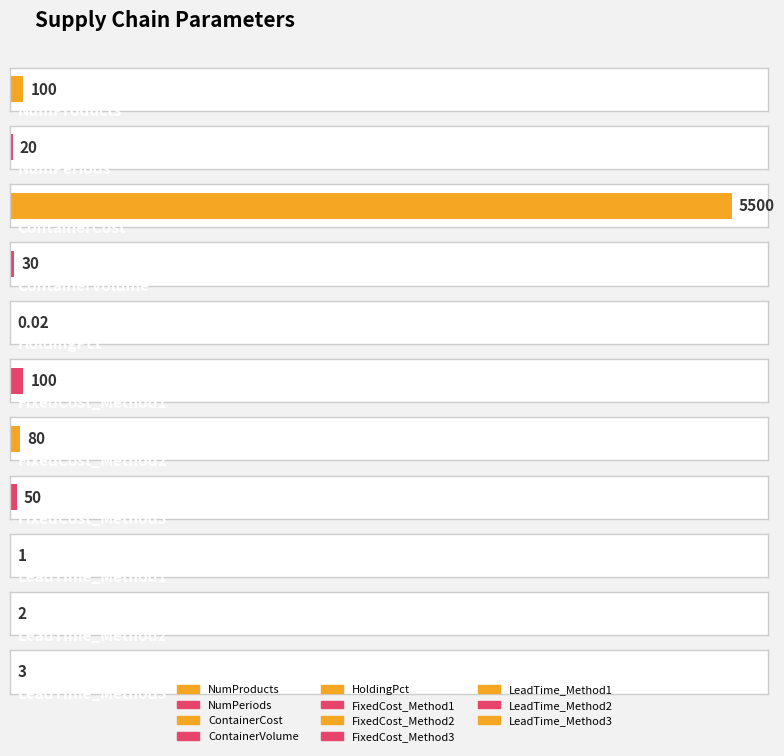

Reading left to right, transcribe all the data shown in this chart.

NumProducts=100.0	NumPeriods=20.0	ContainerCost=5500.0	ContainerVolume=30.0	HoldingPct=0.0	FixedCost_Method1=100.0	FixedCost_Method2=80.0	FixedCost_Method3=50.0	LeadTime_Method1=1.0	LeadTime_Method2=2.0	LeadTime_Method3=3.0